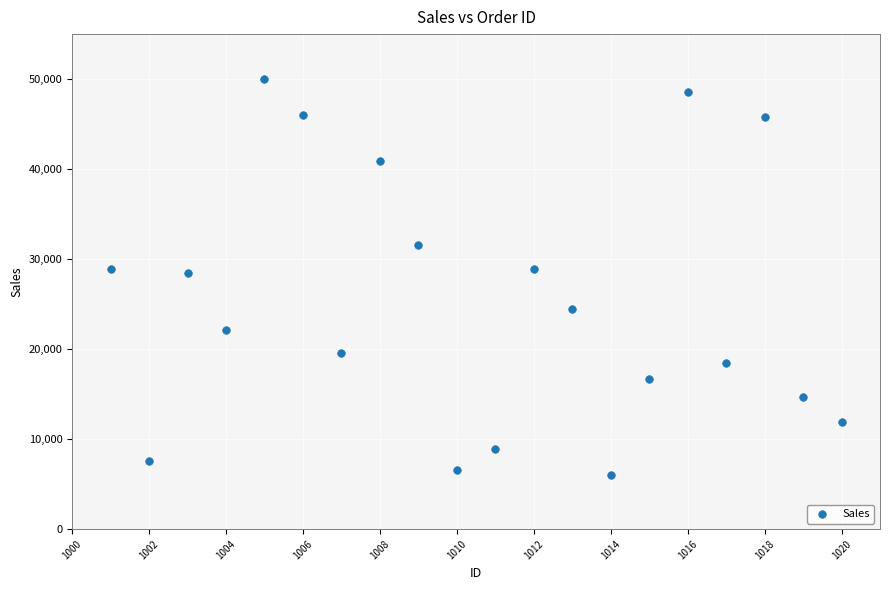

What is the range of Y values (max minus min)?

43953